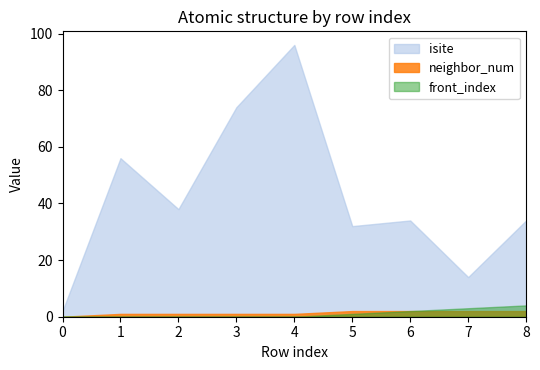

What is the sum of all isite values?

380